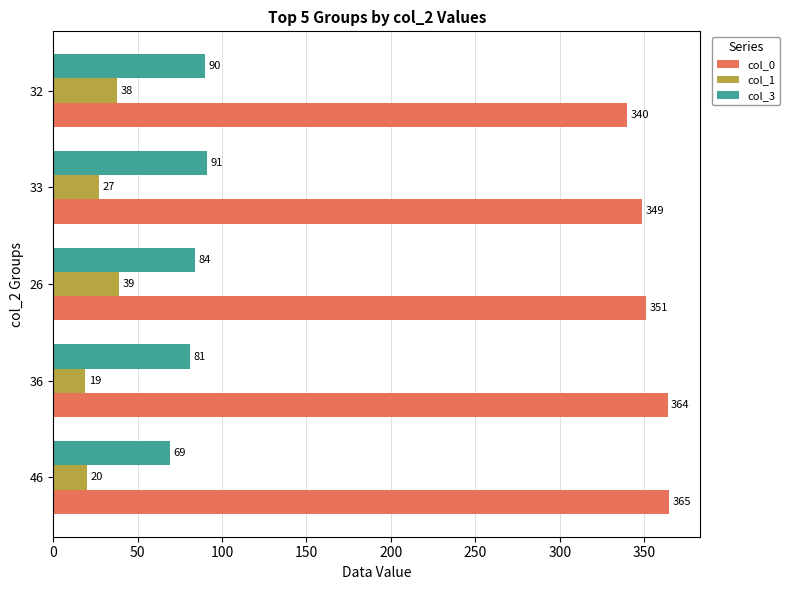

Rank the categories by col_0 value from lowest to highest.

32, 33, 26, 36, 46